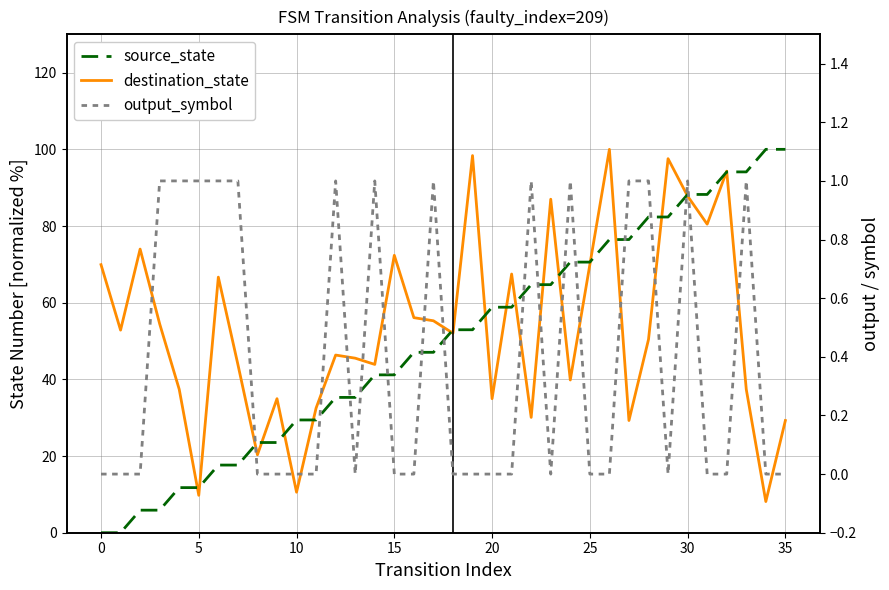

How many distinct data groups are displayed?

3